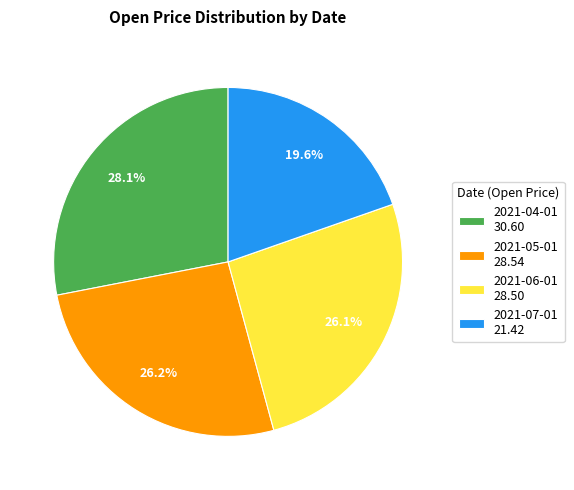

Between 2021-07-01 and 2021-06-01, which is larger?

2021-06-01